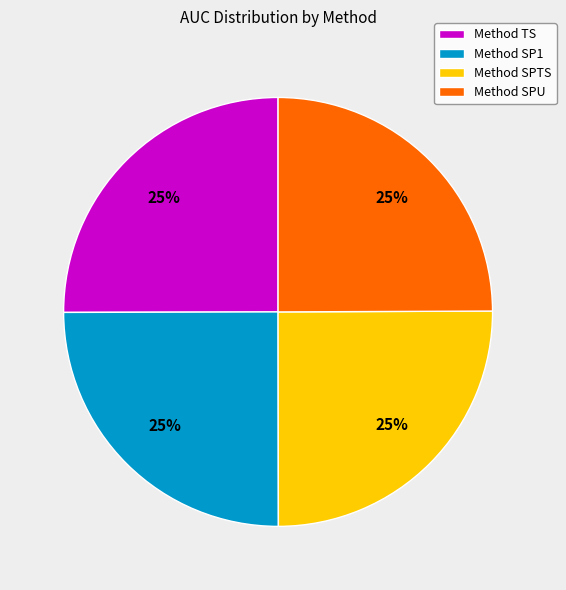

How many segments does this pie chart have?

4